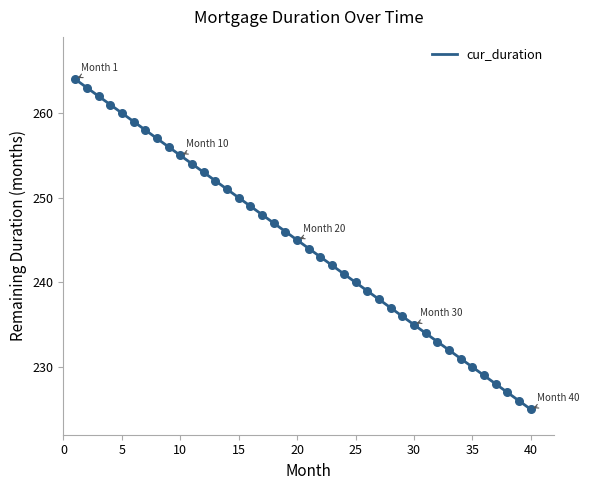

What is the greatest value displayed?

264